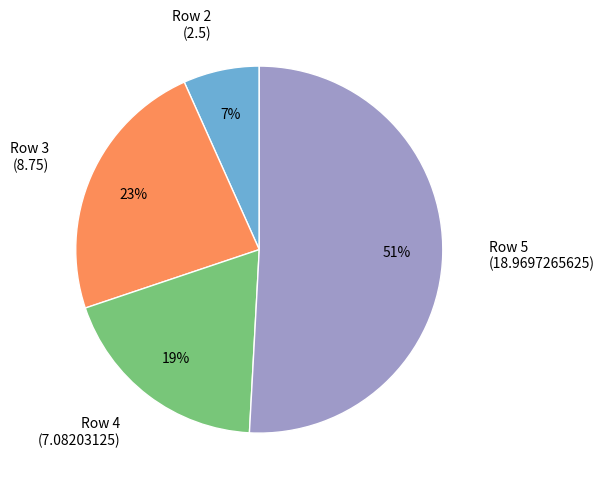

Is the sum of Row 3 and Row 4 greater than half?

No